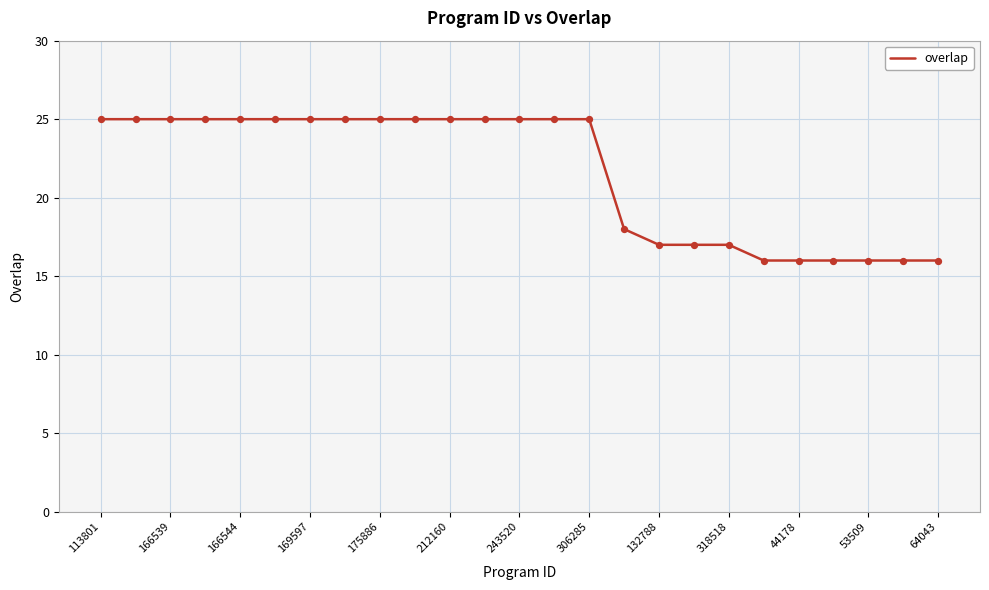

What is the smallest value displayed?

16